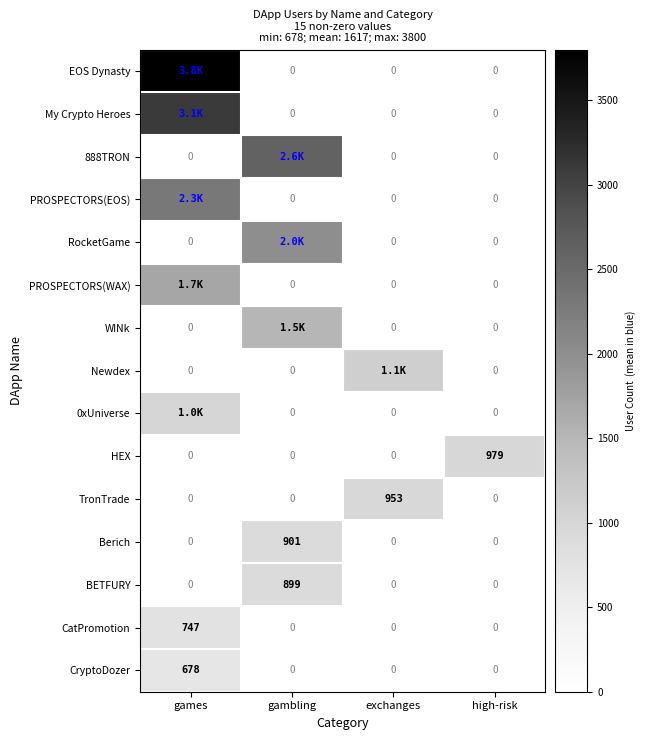

What is the average value of the HEX series?

245